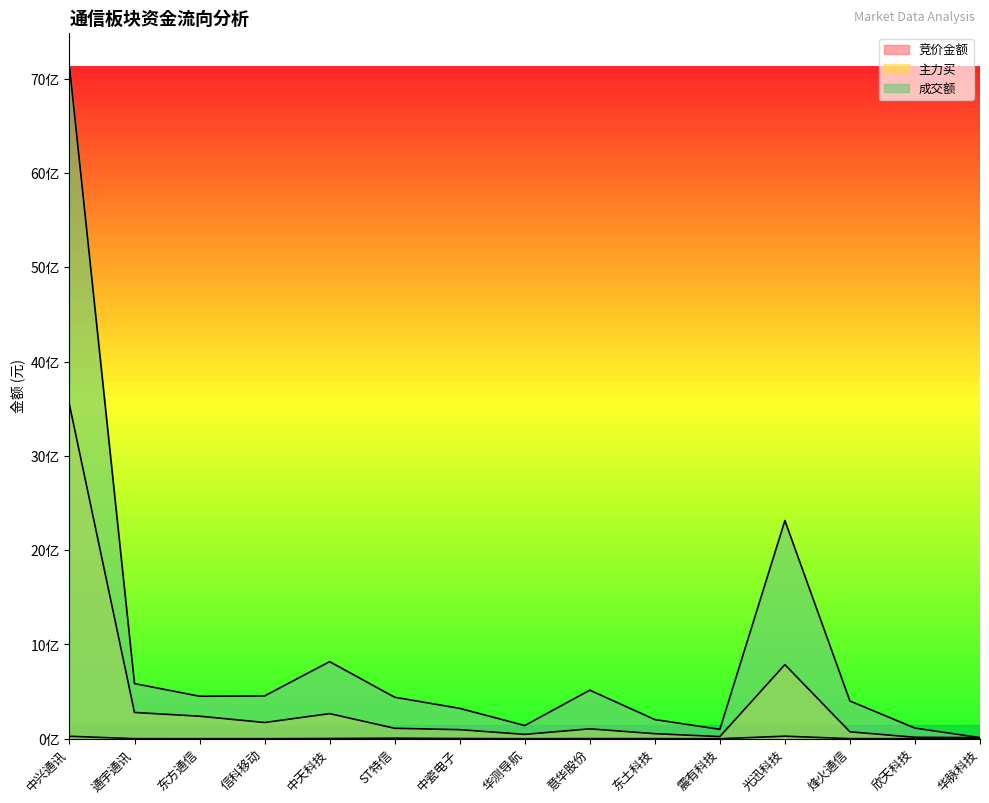

Which has a higher value, 意华股份 or 通宇通讯?

意华股份